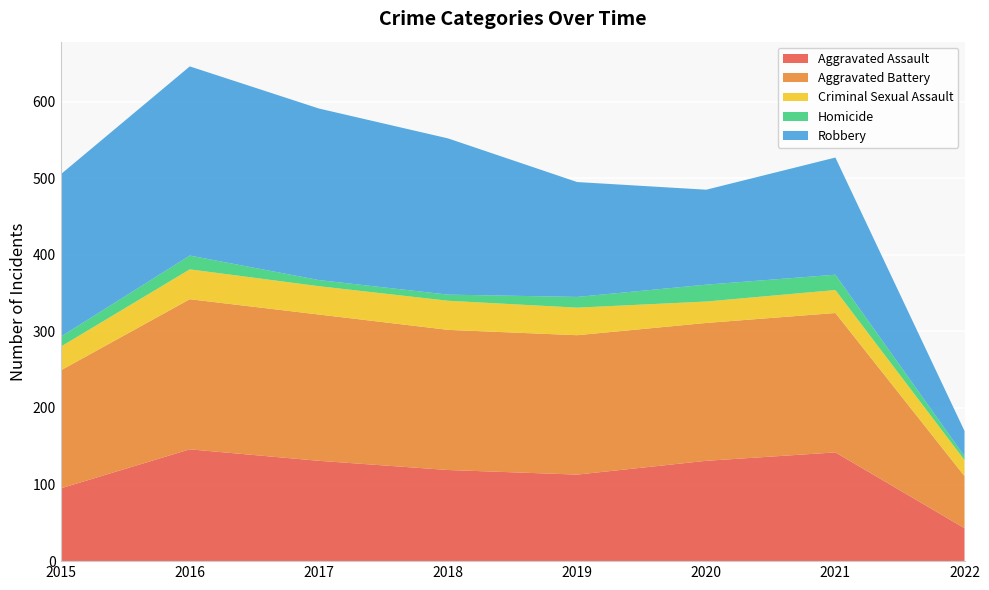

Reading right to left, list all the values displayed in this chart.

Aggravated Assault: 2022=43	2021=142	2020=131	2019=113	2018=119	2017=131	2016=146	2015=95
Aggravated Battery: 2022=68	2021=182	2020=180	2019=182	2018=183	2017=191	2016=196	2015=154
Criminal Sexual Assault: 2022=21	2021=30	2020=28	2019=36	2018=38	2017=37	2016=39	2015=31
Homicide: 2022=5	2021=20	2020=22	2019=14	2018=8	2017=8	2016=18	2015=13
Robbery: 2022=33	2021=153	2020=124	2019=150	2018=204	2017=224	2016=247	2015=212